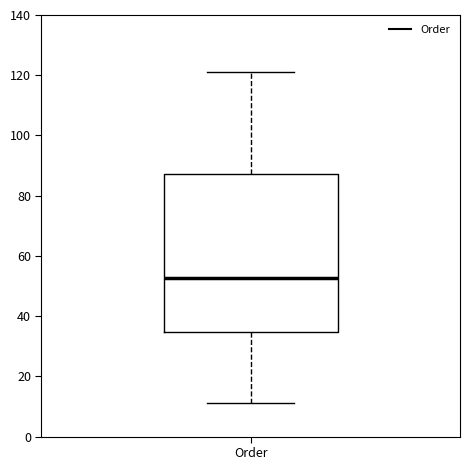

Read this box plot against the y-axis: the position of the median line, the range covered by the box, and the ends of both whiskers. The values are not printed on the chart, so give them approximately, as read against the axis.

median 52, box 34 to 88, whiskers 12 to 122